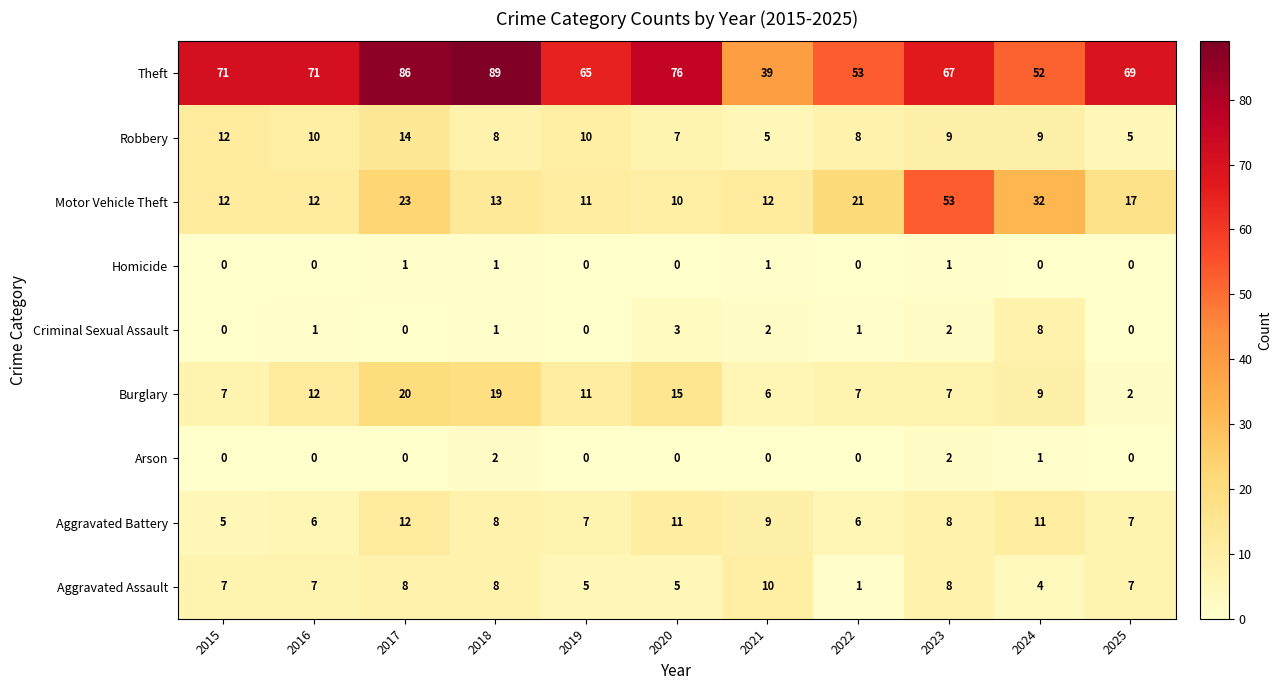

What is the difference between the maximum and minimum values in the Aggravated Battery series?

7